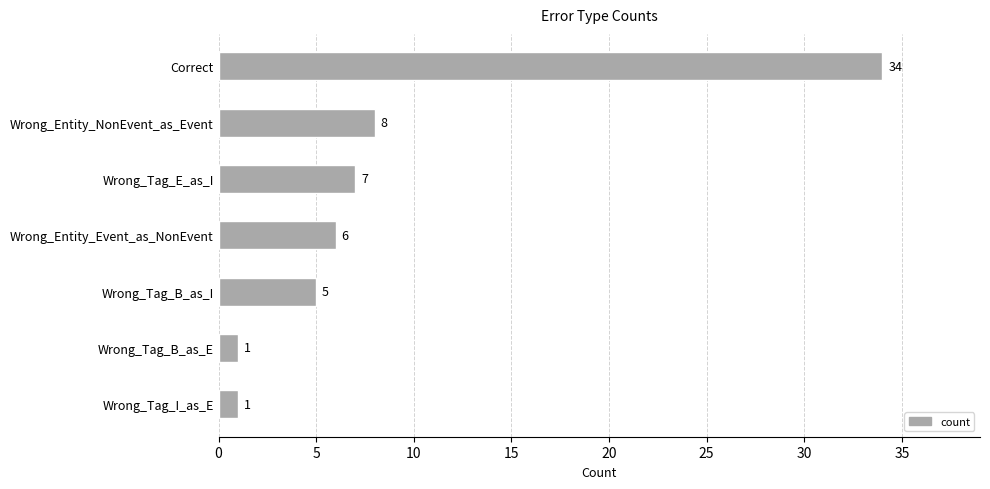

What is the value of the 6th bar from the top?

1